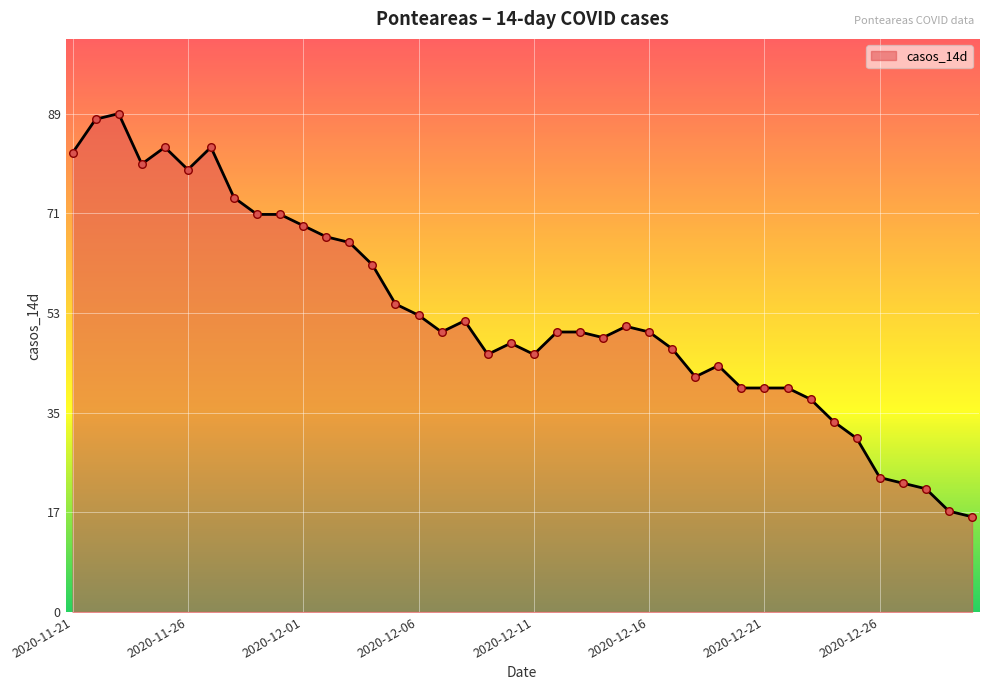

What is the difference between the maximum and minimum values?

72